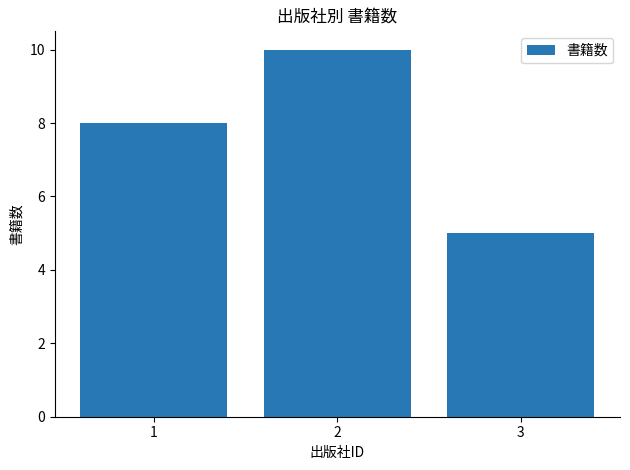

The chart shows a value of 8 at 1. True or false?

True